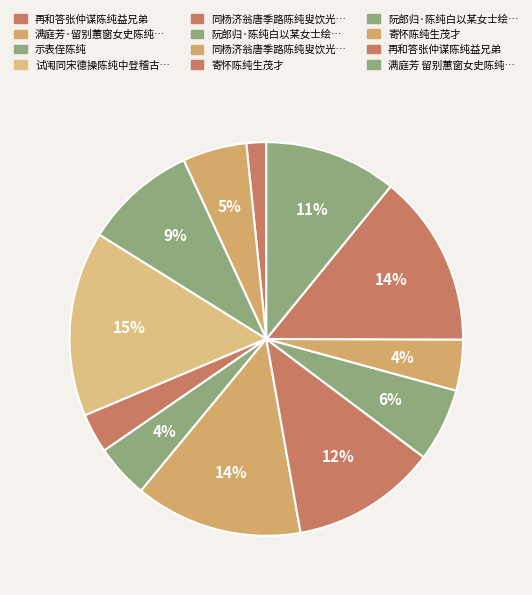

Rank the categories by value from lowest to highest.

再和答张仲谋陈纯益兄弟, 同杨济翁唐季路陈纯叟饮光风亭光风旧名招屈, 寄怀陈纯生茂才, 阮郎归·陈纯白以某女士绘秋海棠画帧属题，为成此解, 满庭芳·留别蕙窗女史陈纯如, 阮郎归·陈纯白以某女士绘秋海棠画帧属题，为成此解, 示表侄陈纯, 满庭芳 留别蕙窗女史陈纯如, 寄怀陈纯生茂才, 同杨济翁唐季路陈纯叟饮光风亭光风旧名招屈纯叟席上鼓琴, 再和答张仲谋陈纯益兄弟, 试闱同宋德操陈纯中登稽古阁晓望